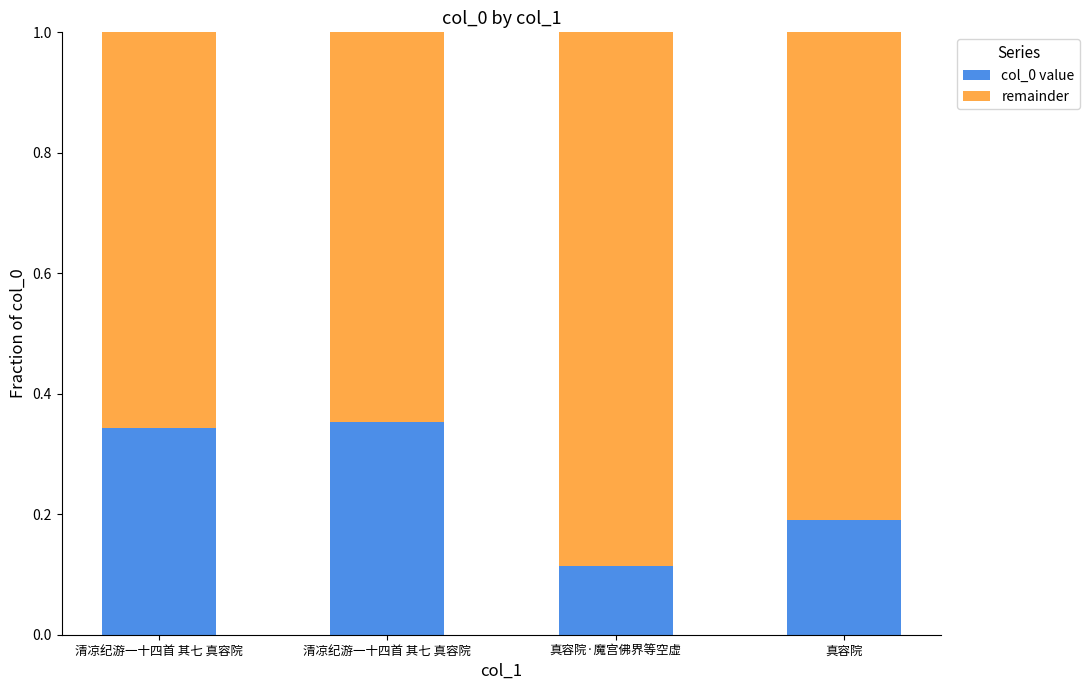

How many bars are there in total?

4